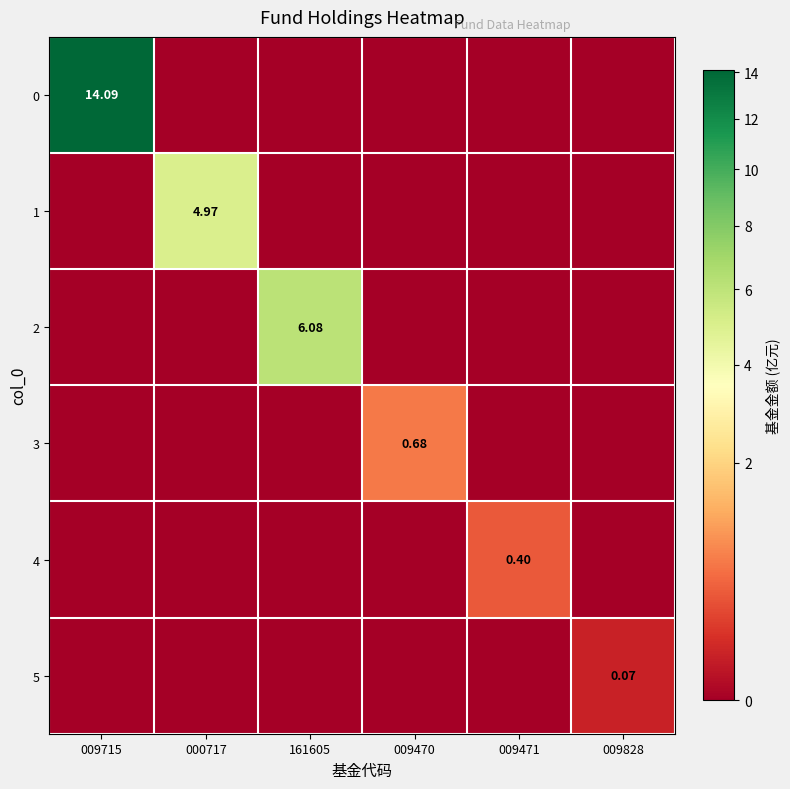

True or false: 1 has a value of 1.7 at 009470.

False